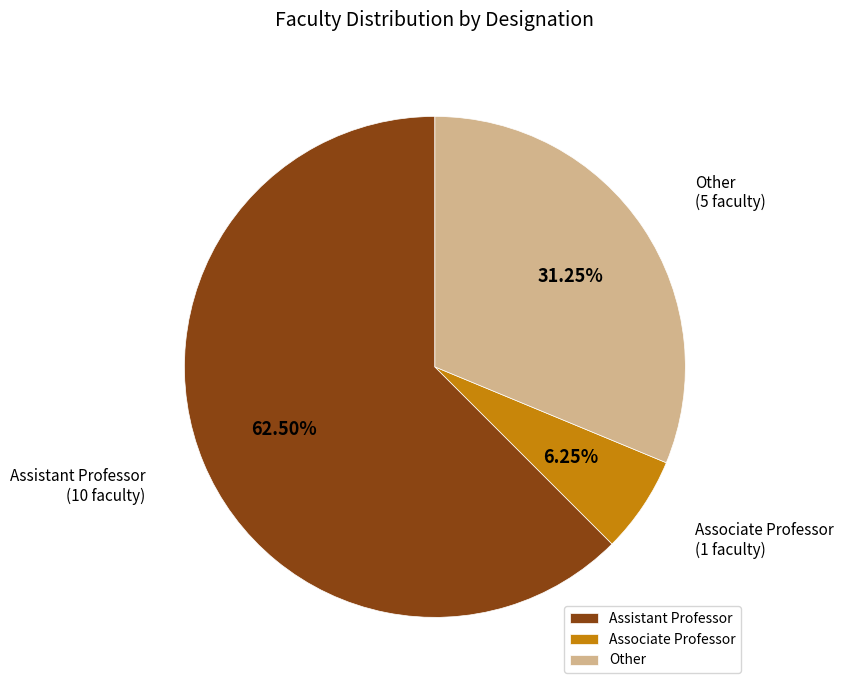

Which category accounts for the majority?

Assistant Professor